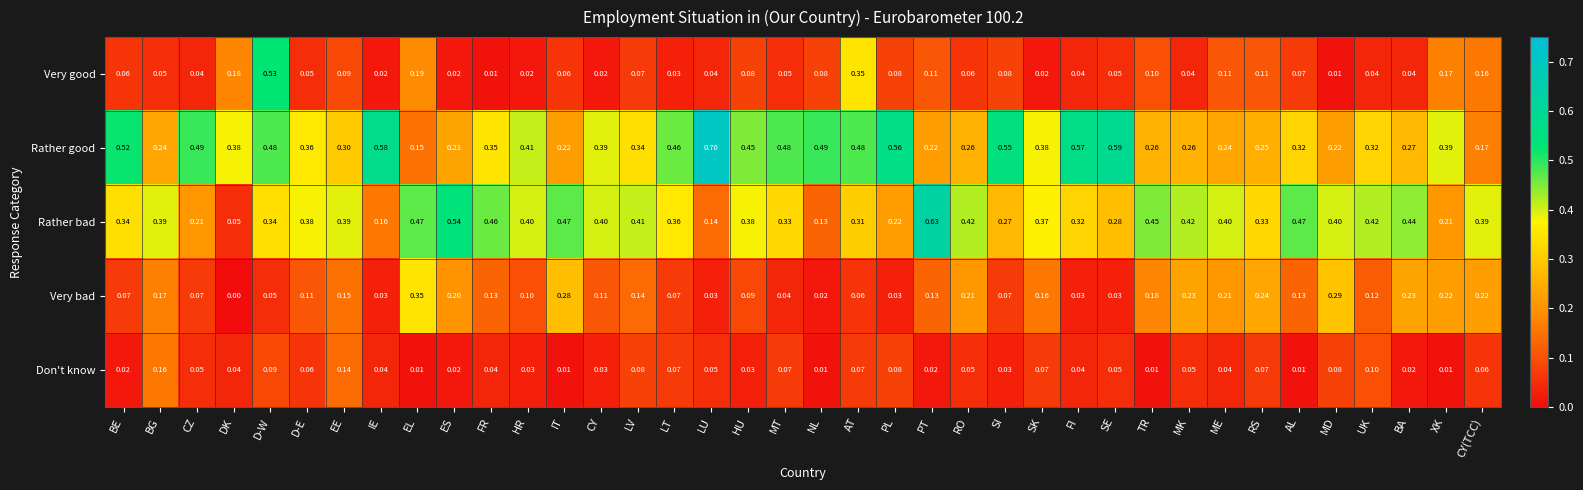

At which label is Very bad closest to 0?

DK